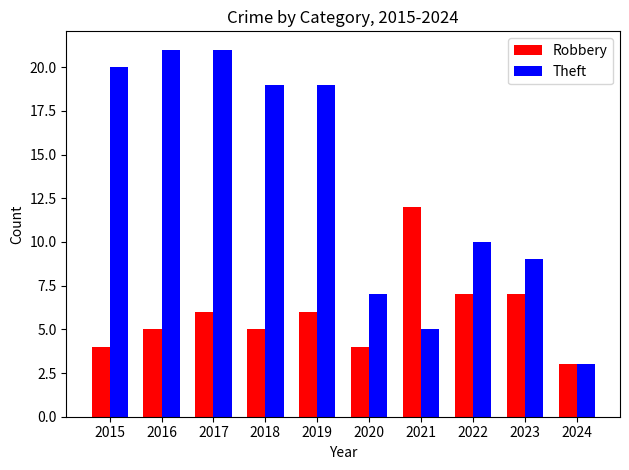

Reading right to left, transcribe all the data shown in this chart.

Robbery: 2024=3	2023=7	2022=7	2021=12	2020=4	2019=6	2018=5	2017=6	2016=5	2015=4
Theft: 2024=3	2023=9	2022=10	2021=5	2020=7	2019=19	2018=19	2017=21	2016=21	2015=20